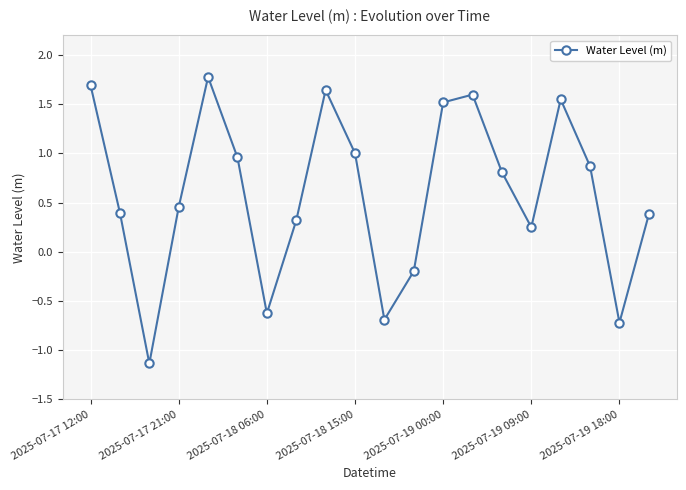

What is the sum of all values?

11.9